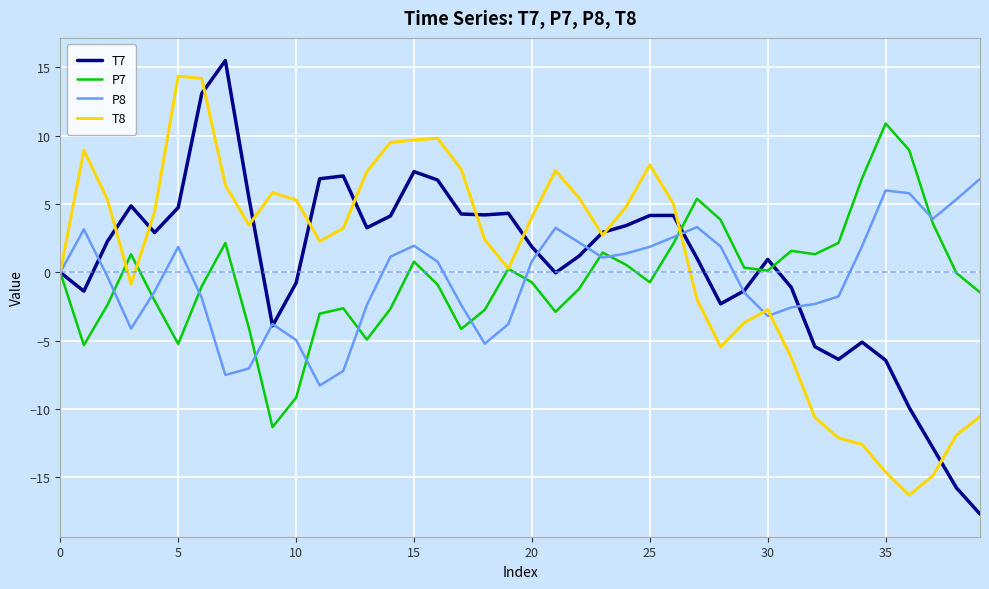

What is the maximum value for P7?

10.9